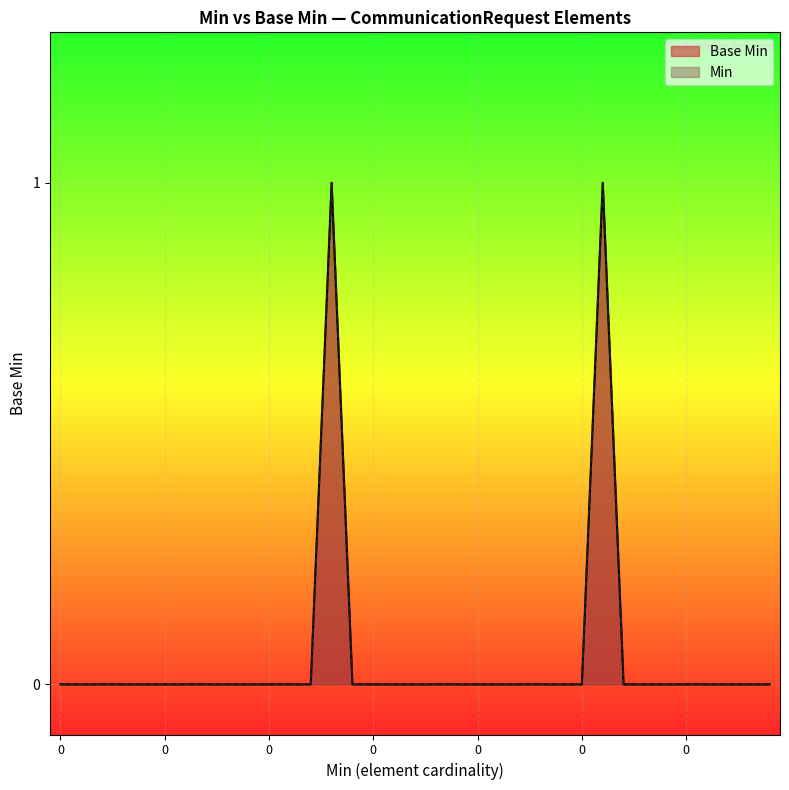

Reading right to left, transcribe all the data shown in this chart.

0	0	0	0	0	0	0	0	1	0	0	0	0	0	0	0	0	0	0	0	0	1	0	0	0	0	0	0	0	0	0	0	0	0	0